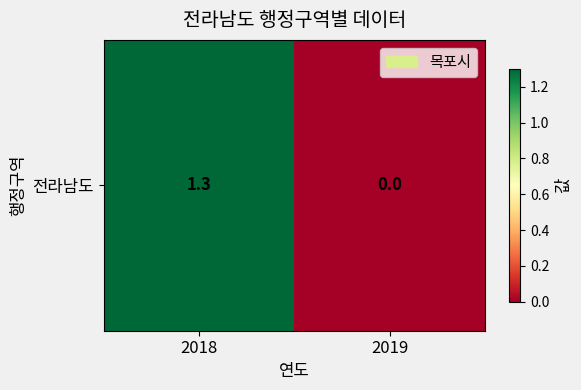

True or false: the data shows 1.3 at 2018.

True